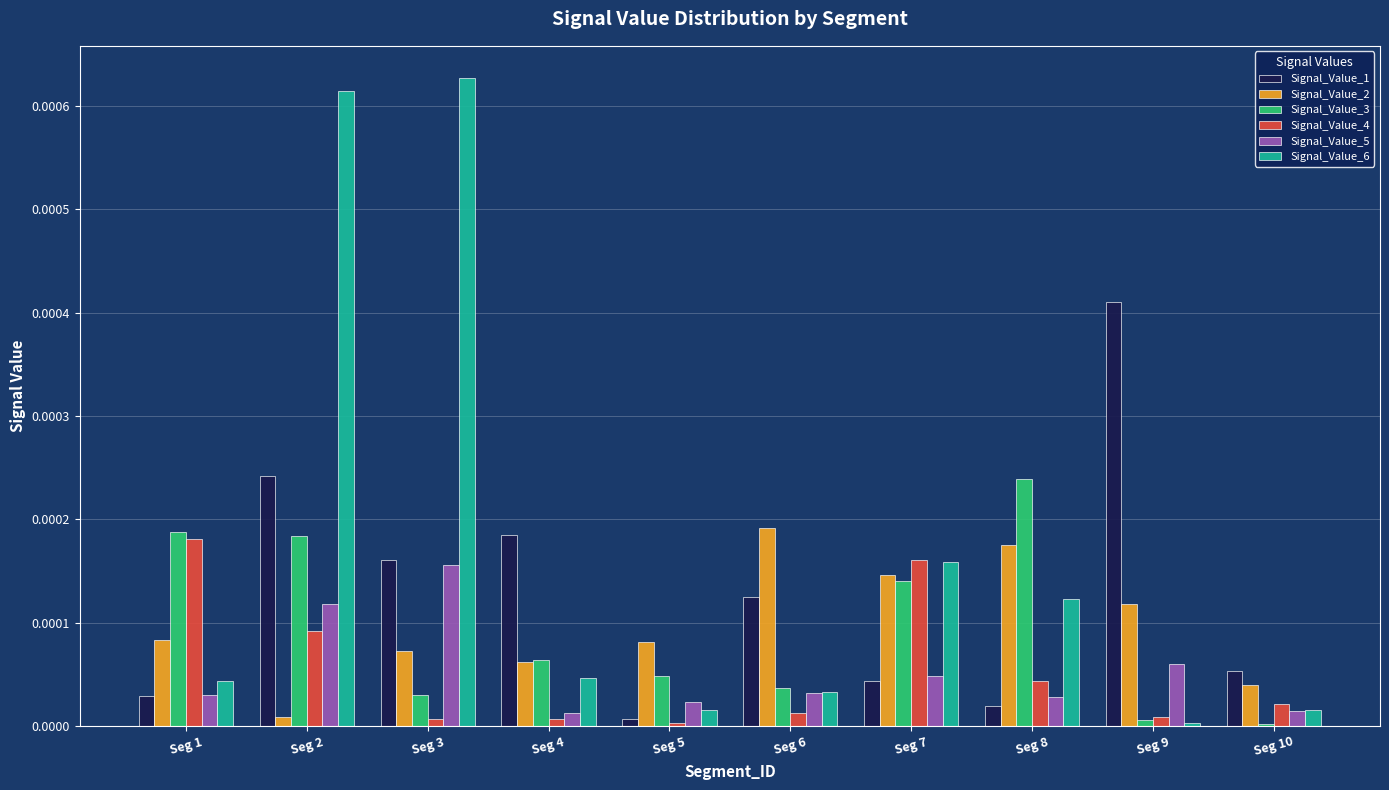

True or false: Signal_Value_6 has a value of 0.0 at Seg 1.

True